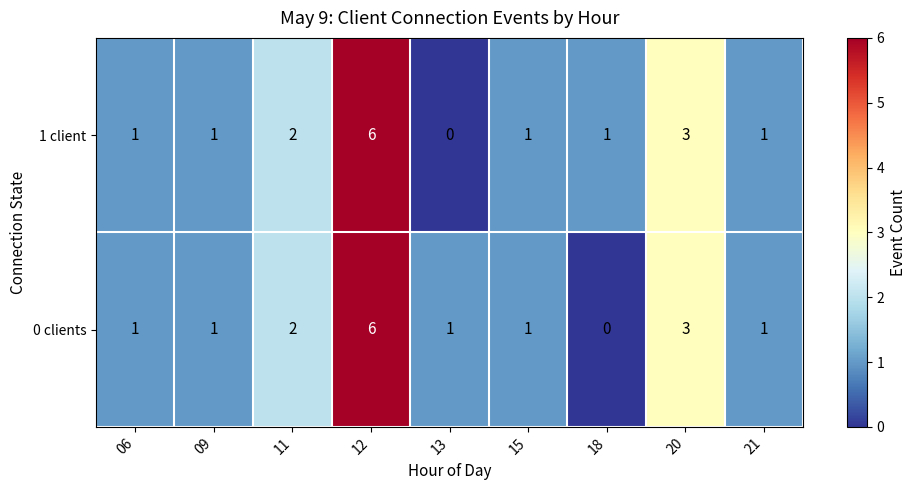

At which label does 0 clients reach its minimum?

18